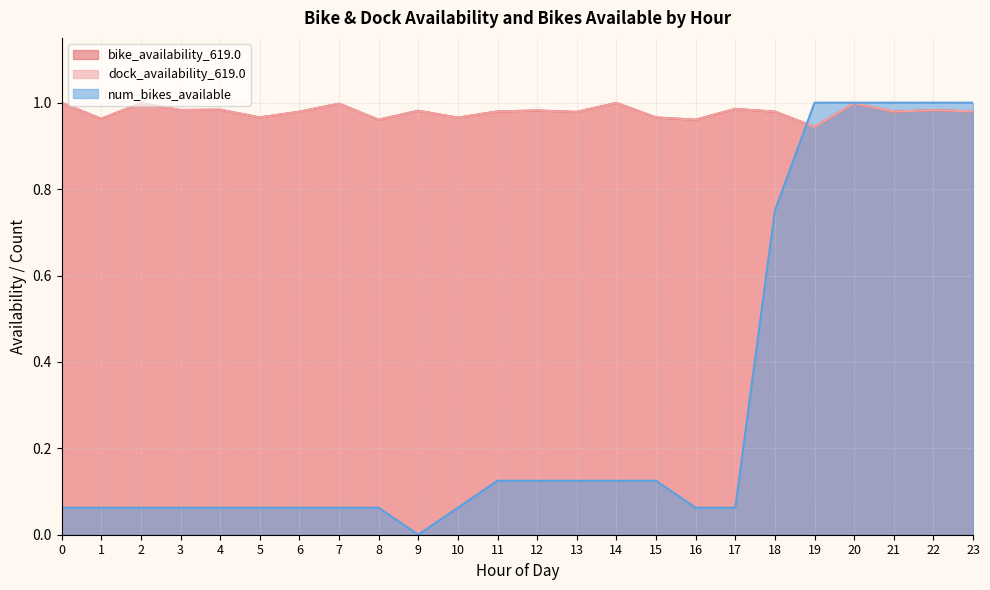

What is the difference between the maximum and minimum values in the dock_availability_619.0 series?

0.1